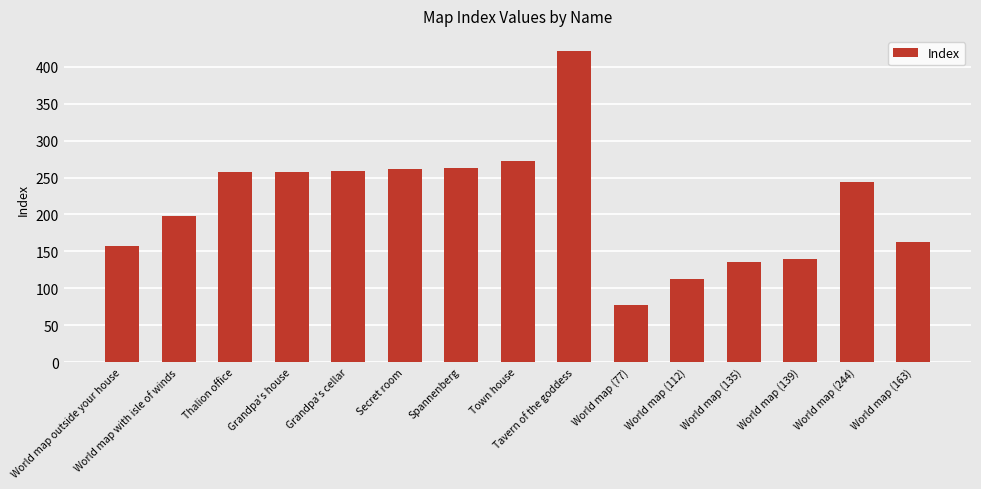

What is the minimum value shown in the chart?

77